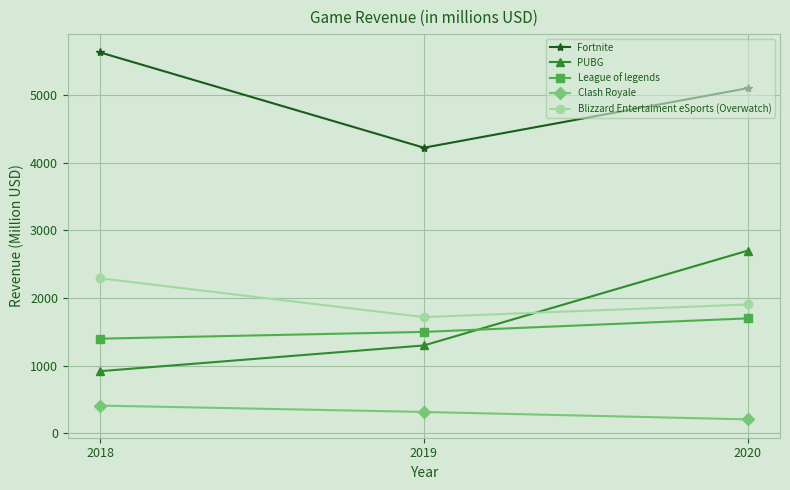

What is the difference between the highest and lowest values at 2019?

3903.4